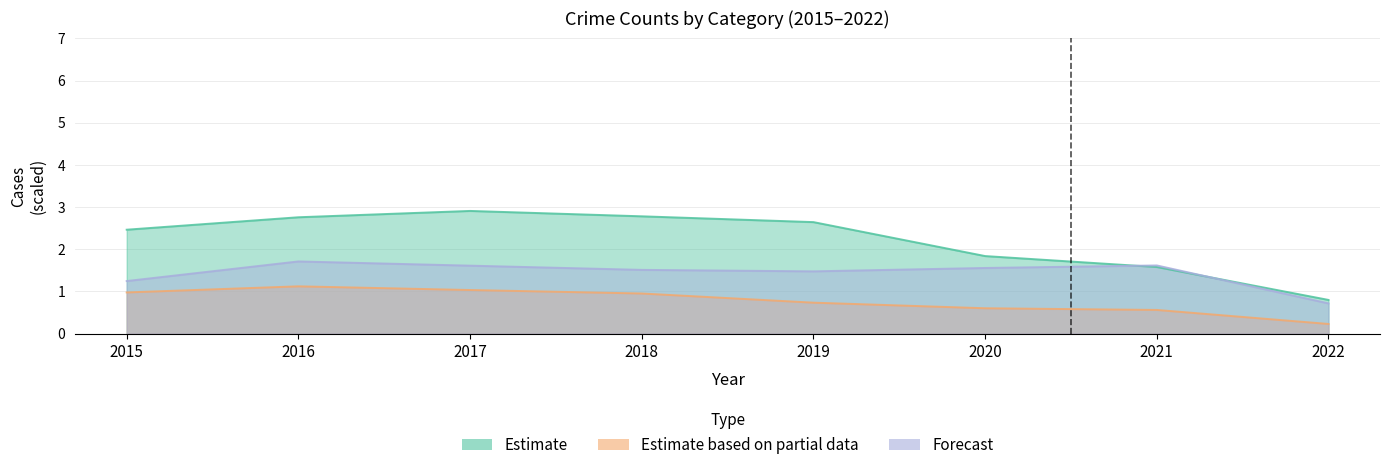

Is it true that Robbery equals 1.6 at 2018?

False